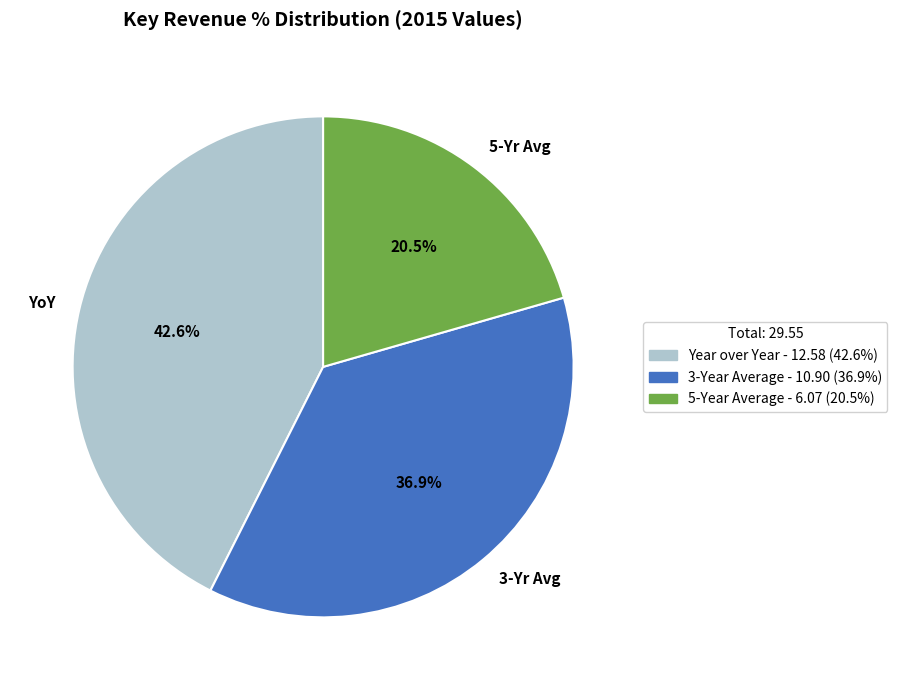

How much of the chart is everything except 5-Yr Avg?

79.5%